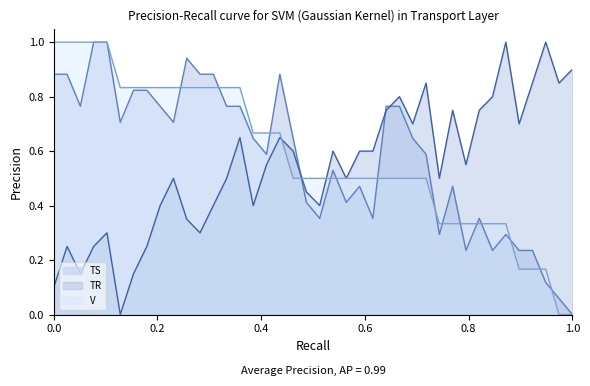

True or false: V has more than 0 points higher than both neighbors.

False